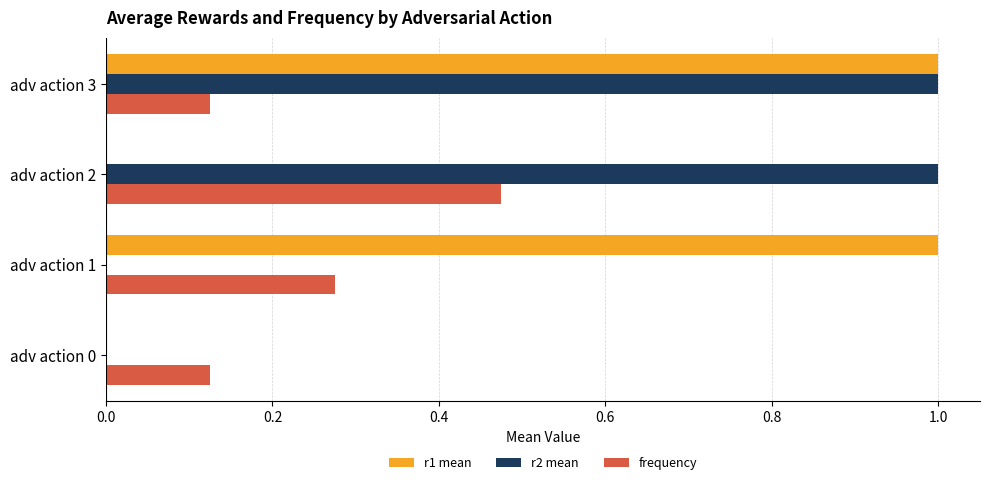

What is the sum of all r1 mean values?

2.0